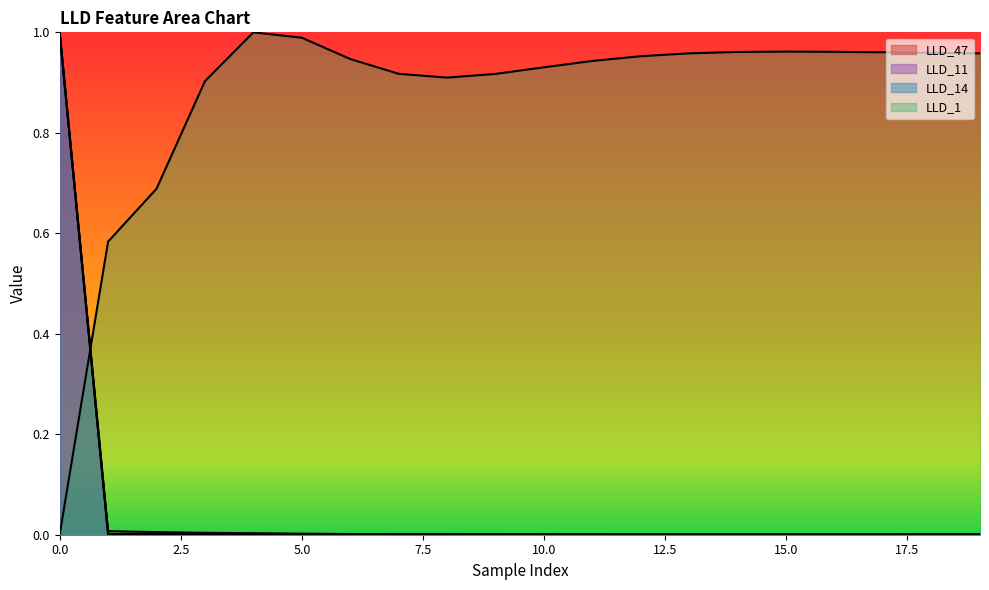

What is the sum of all LLD_14 values?

1.0